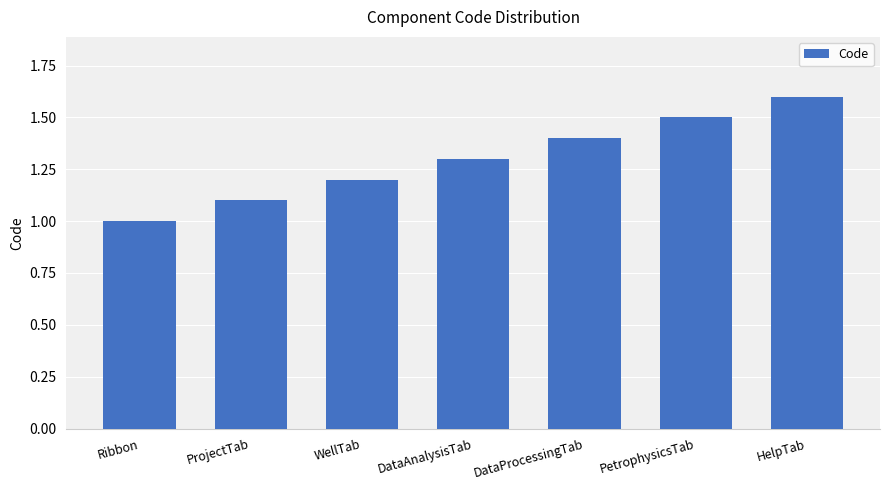

True or false: the data shows 1.1 at ProjectTab.

True